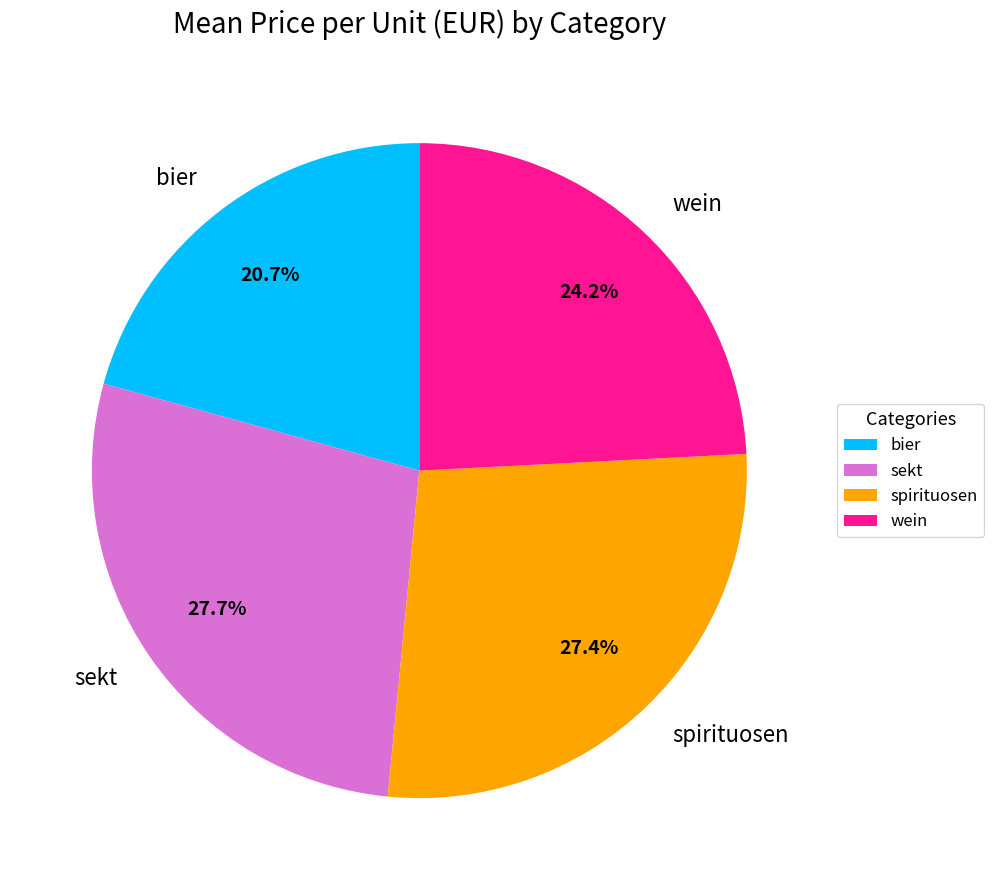

To the nearest percent, what portion does sekt represent?

28%